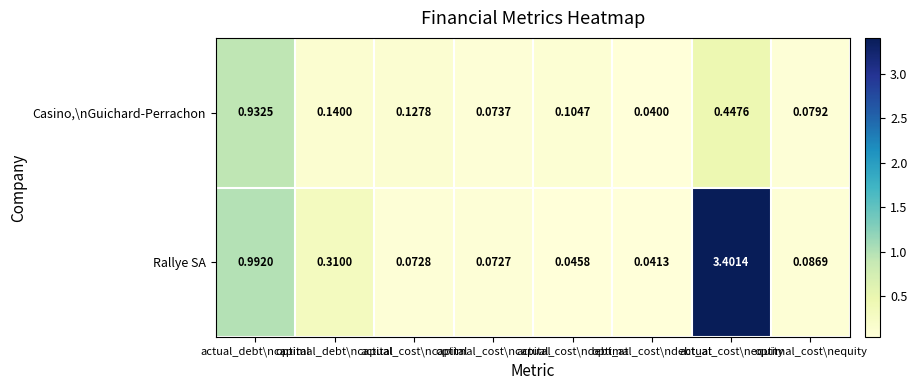

Which series has the largest total across all categories?

Rallye SA